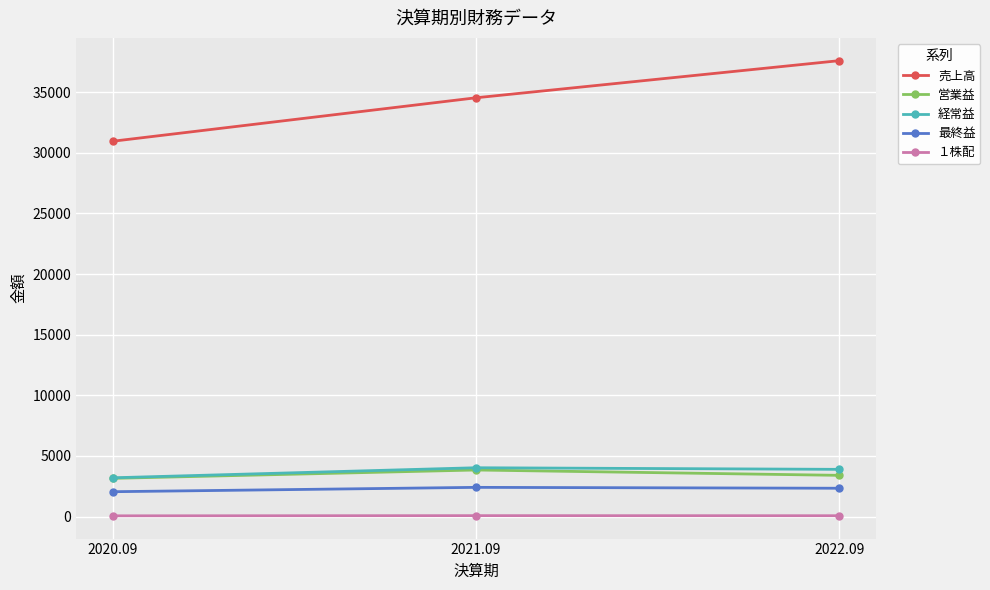

The １株配 series shows 72 at 2021.09. True or false?

True